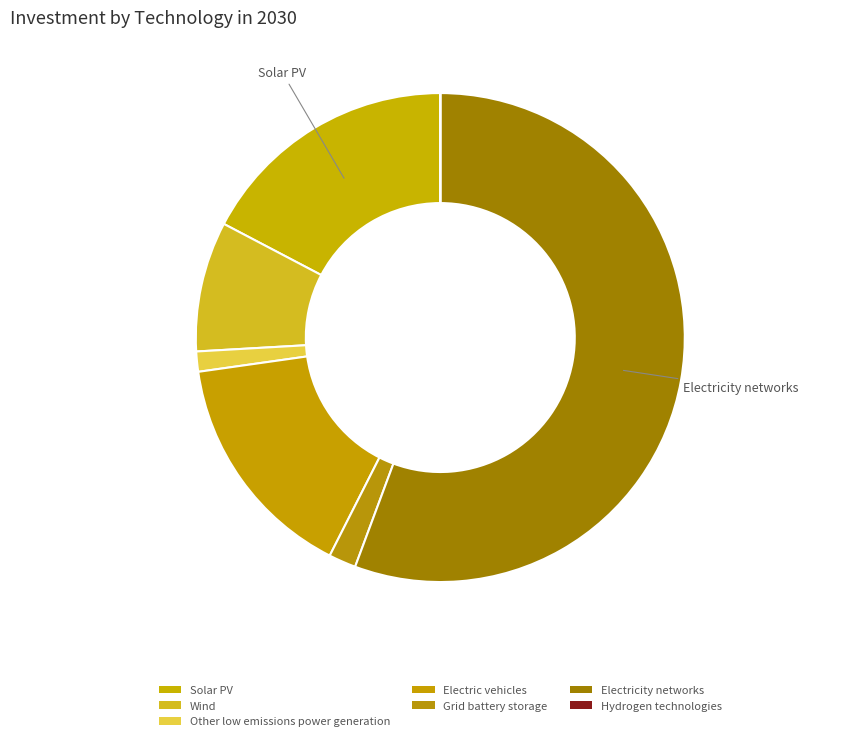

Combined, what portion of the pie is Electricity networks and Electric vehicles?

71.0%